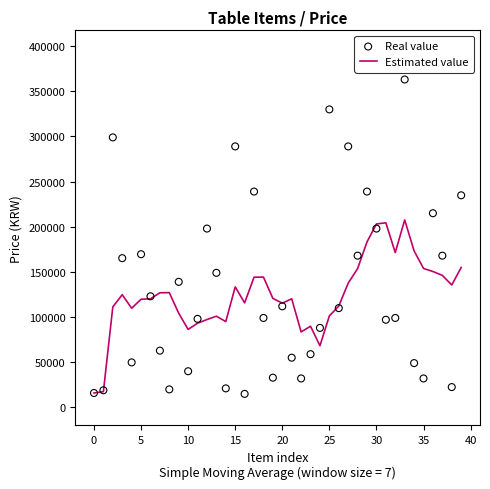

What are all the series names shown in the legend?

Estimated value, Real value